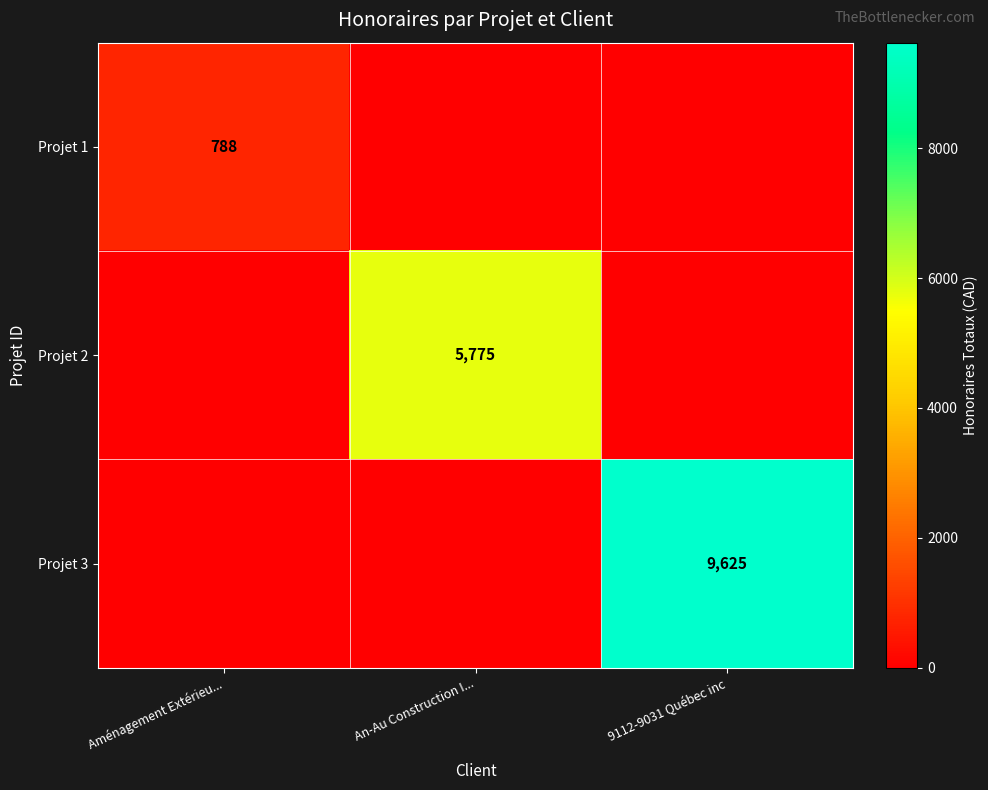

At how many categories does at least one series exceed 4303?

2